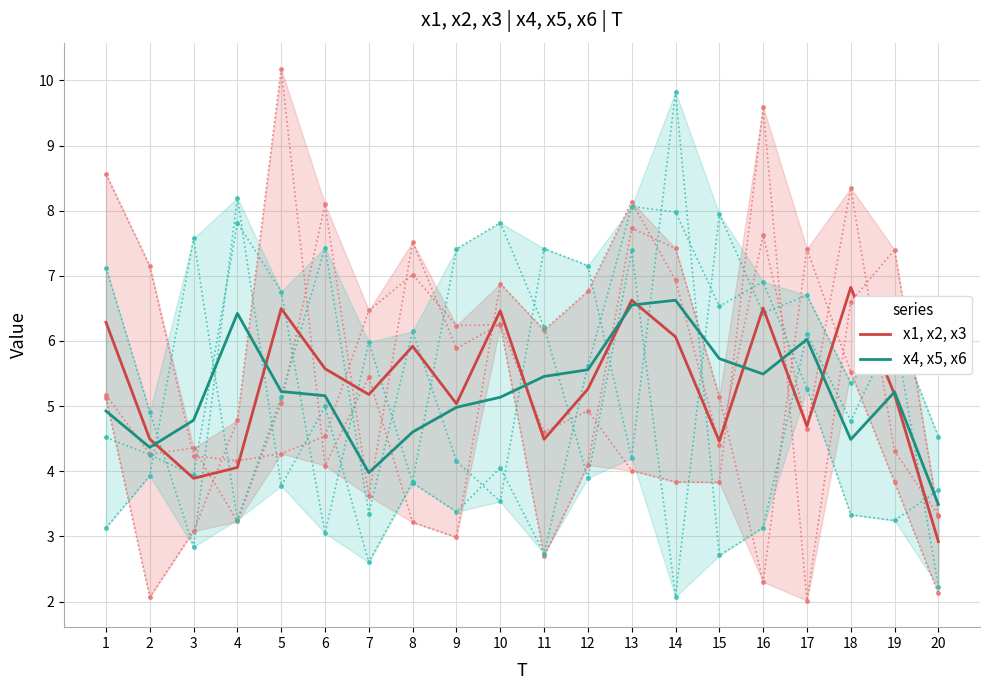

List the series in order of their overall mean, highest first.

x1, x2, x3, x4, x5, x6